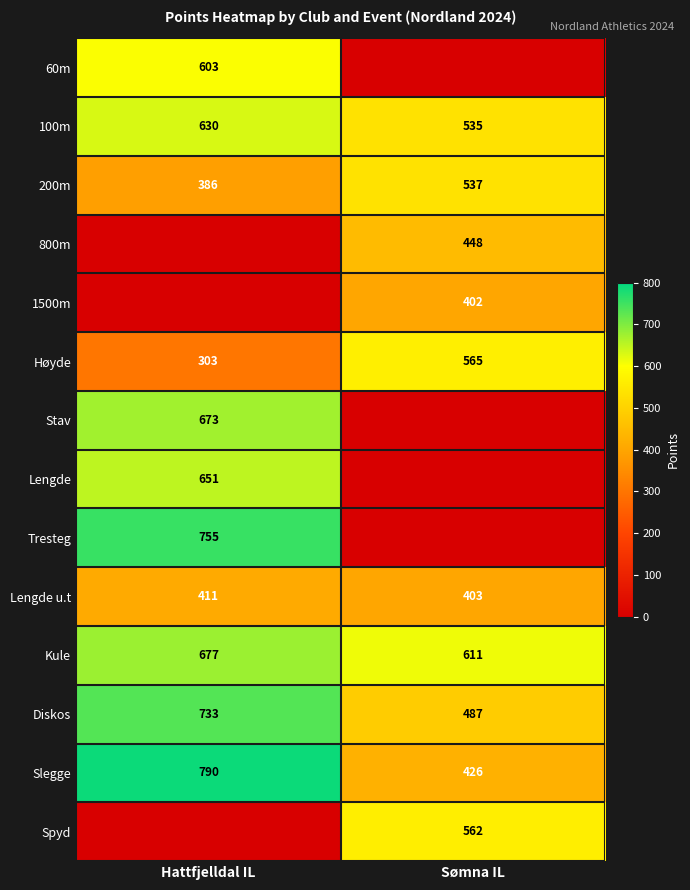

At which category is the sum across all series the highest?

Hattfjelldal IL